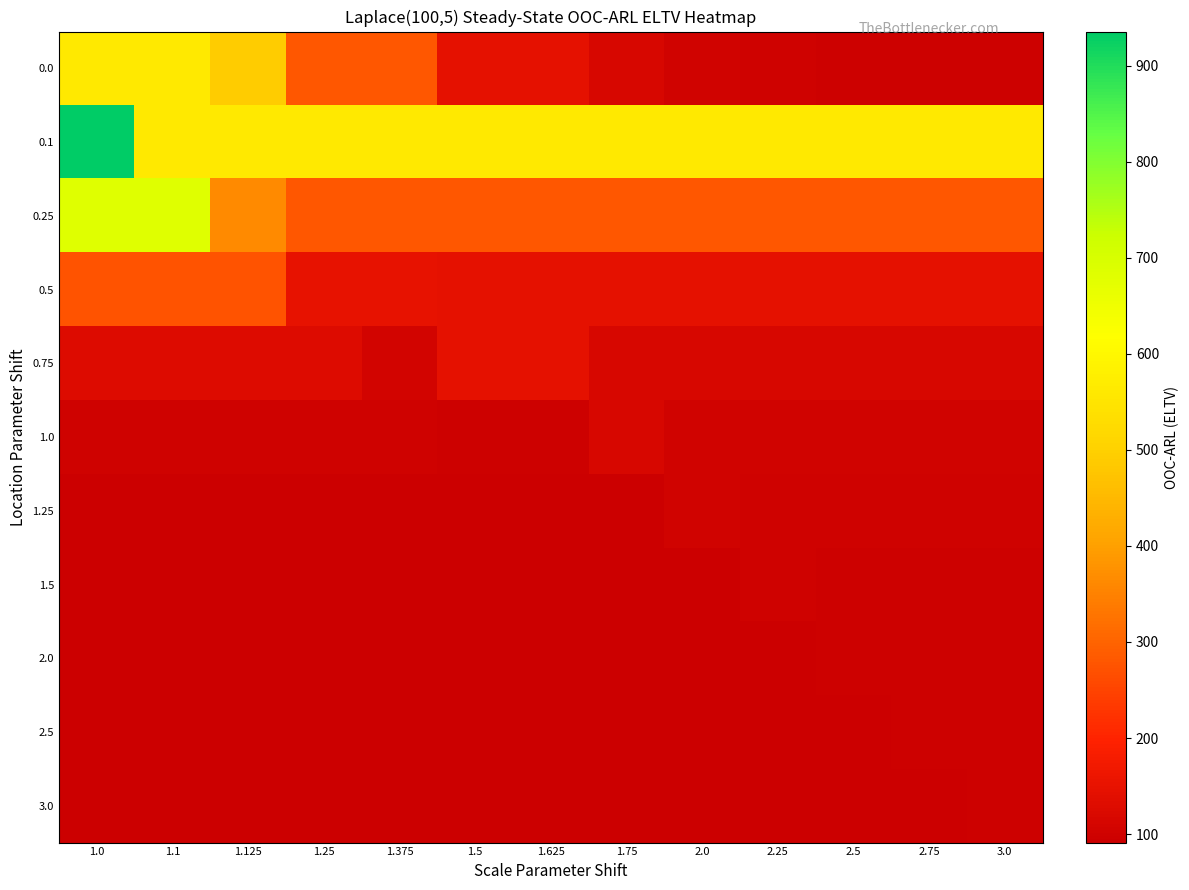

At how many categories does at least one series exceed 457?

13